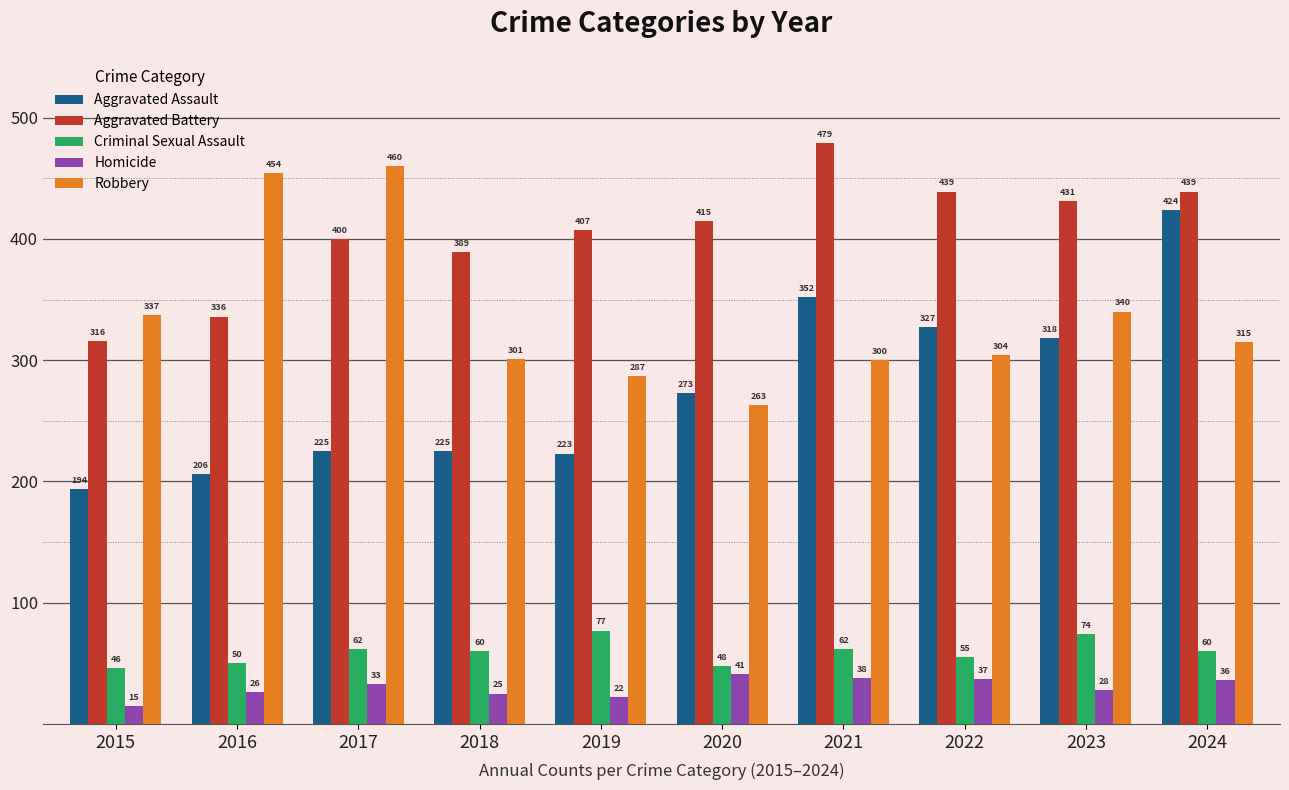

Reading right to left, list all the values displayed in this chart.

Aggravated Assault: 2024=424	2023=318	2022=327	2021=352	2020=273	2019=223	2018=225	2017=225	2016=206	2015=194
Aggravated Battery: 2024=439	2023=431	2022=439	2021=479	2020=415	2019=407	2018=389	2017=400	2016=336	2015=316
Criminal Sexual Assault: 2024=60	2023=74	2022=55	2021=62	2020=48	2019=77	2018=60	2017=62	2016=50	2015=46
Homicide: 2024=36	2023=28	2022=37	2021=38	2020=41	2019=22	2018=25	2017=33	2016=26	2015=15
Robbery: 2024=315	2023=340	2022=304	2021=300	2020=263	2019=287	2018=301	2017=460	2016=454	2015=337